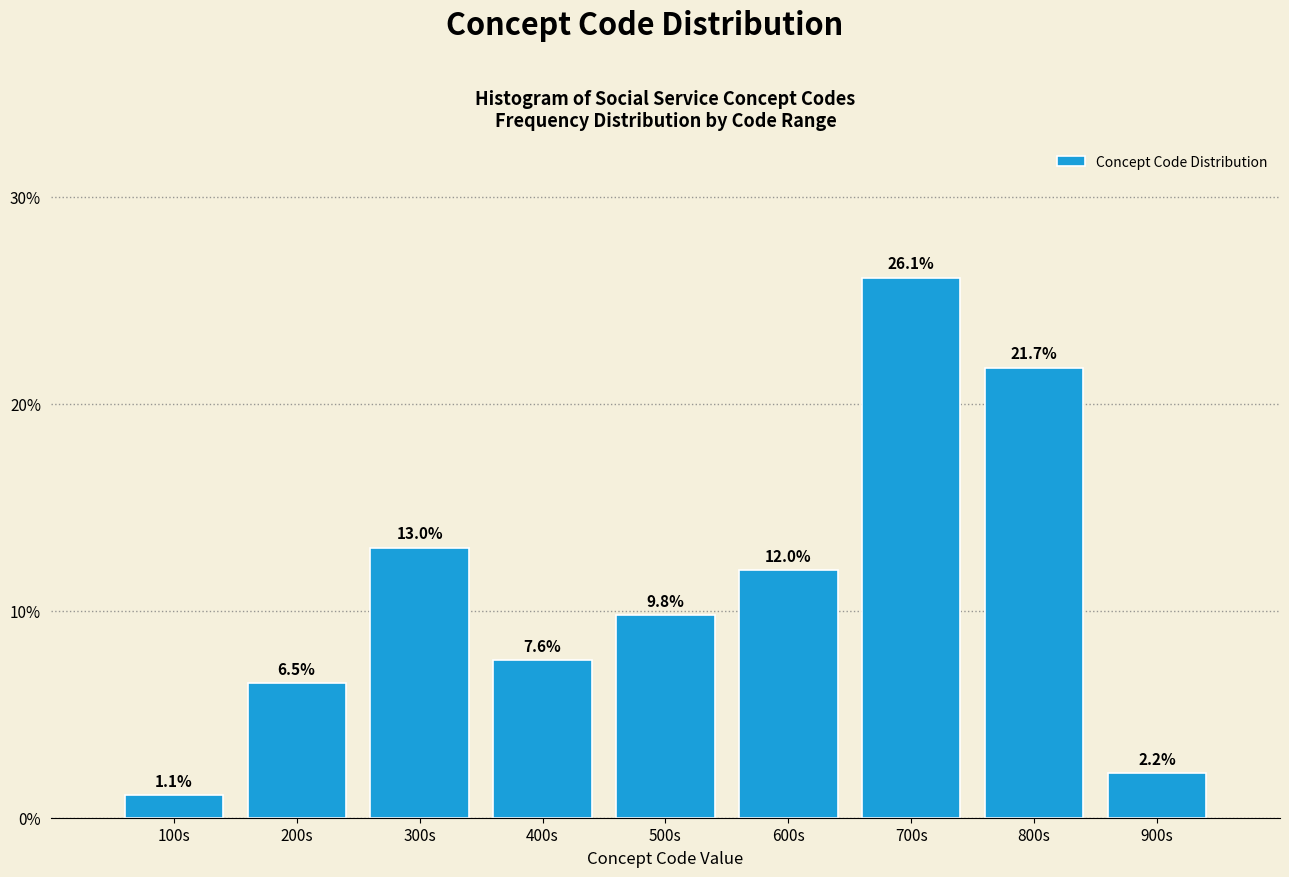

Reading right to left, list all the values displayed in this chart.

2.2	21.7	26.1	12.0	9.8	7.6	13.0	6.5	1.1